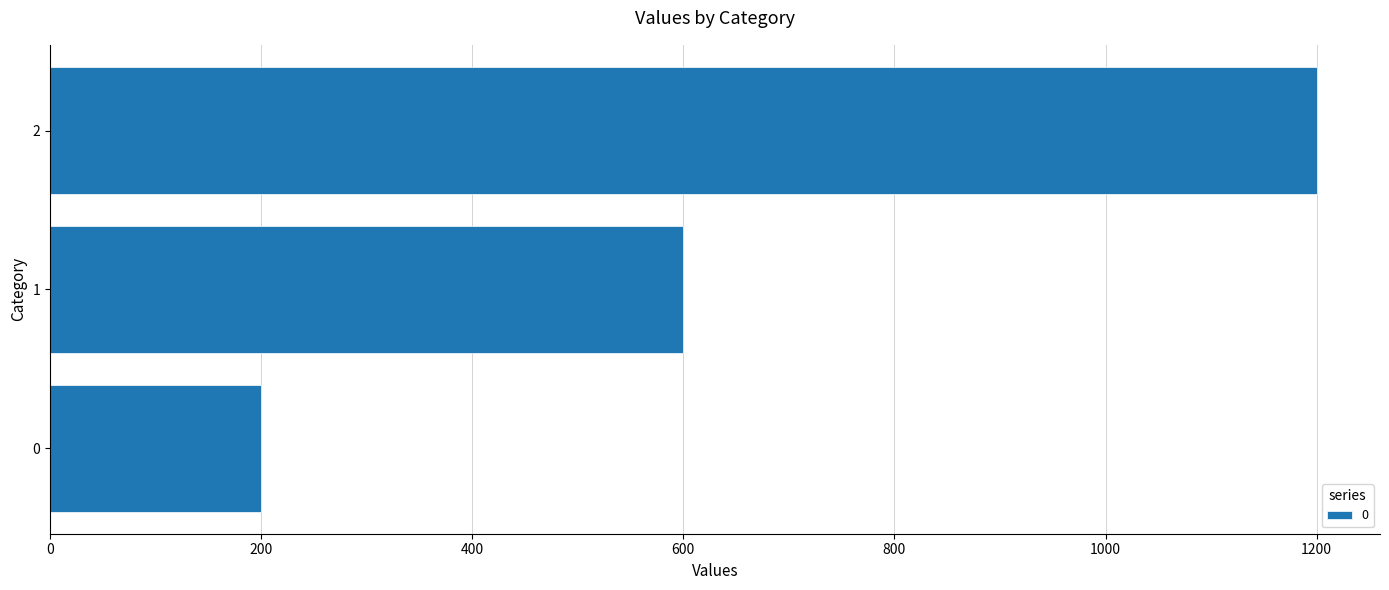

Which label corresponds to the largest value in the chart?

2